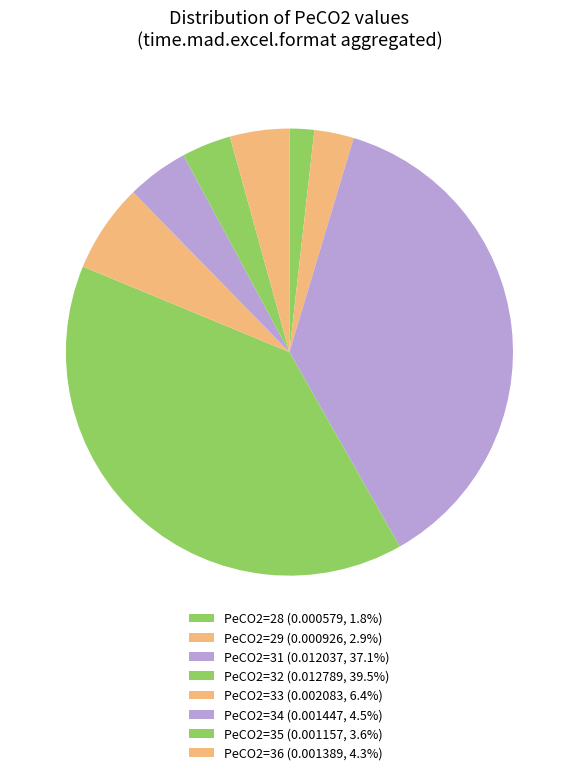

How many slices are in this pie chart?

8